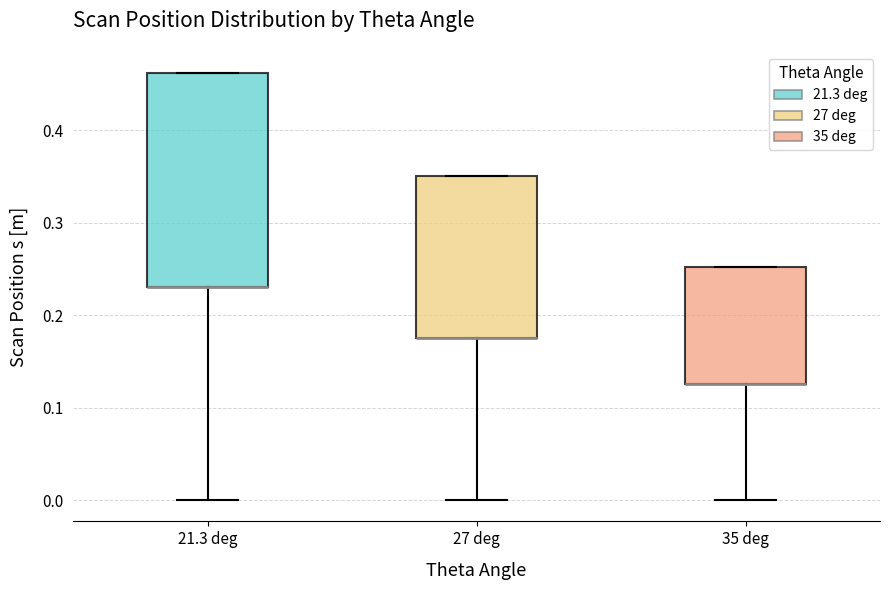

Comparing the boxes themselves (not the whiskers), which one is the tallest?

21.3 deg